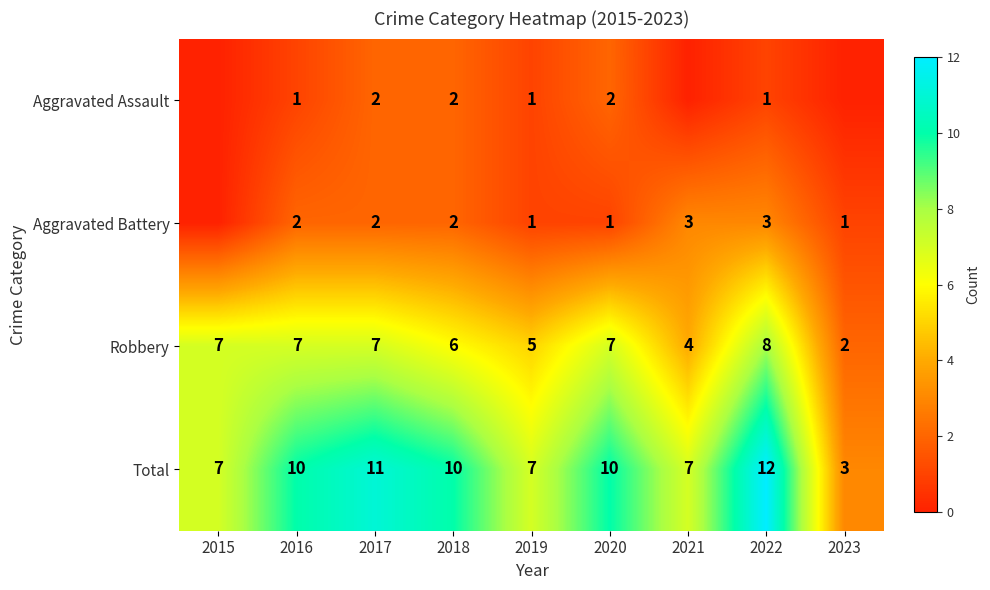

Count the number of categories in the chart.

9